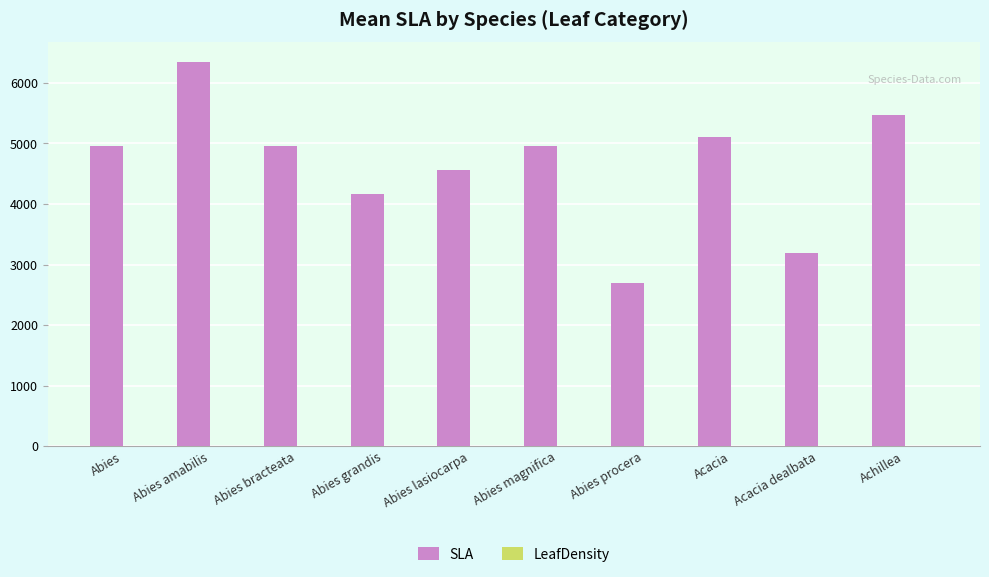

What is the total value across all series at Abies grandis?

4162.8